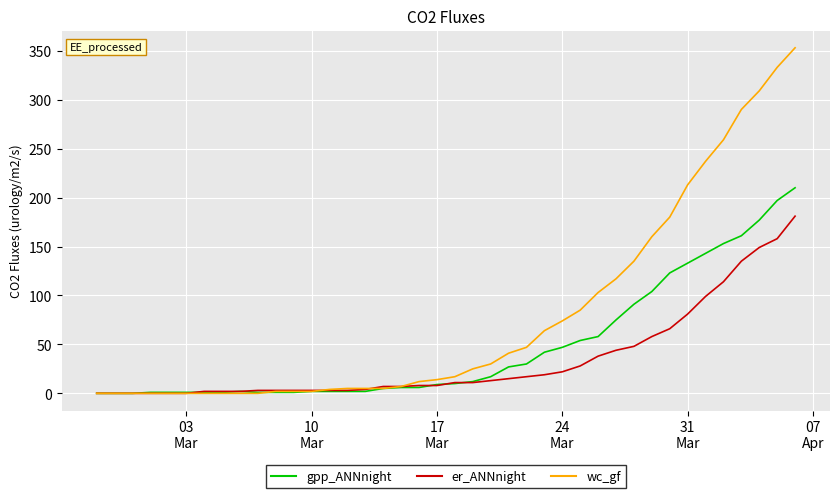

What is the maximum value shown in the chart?

353